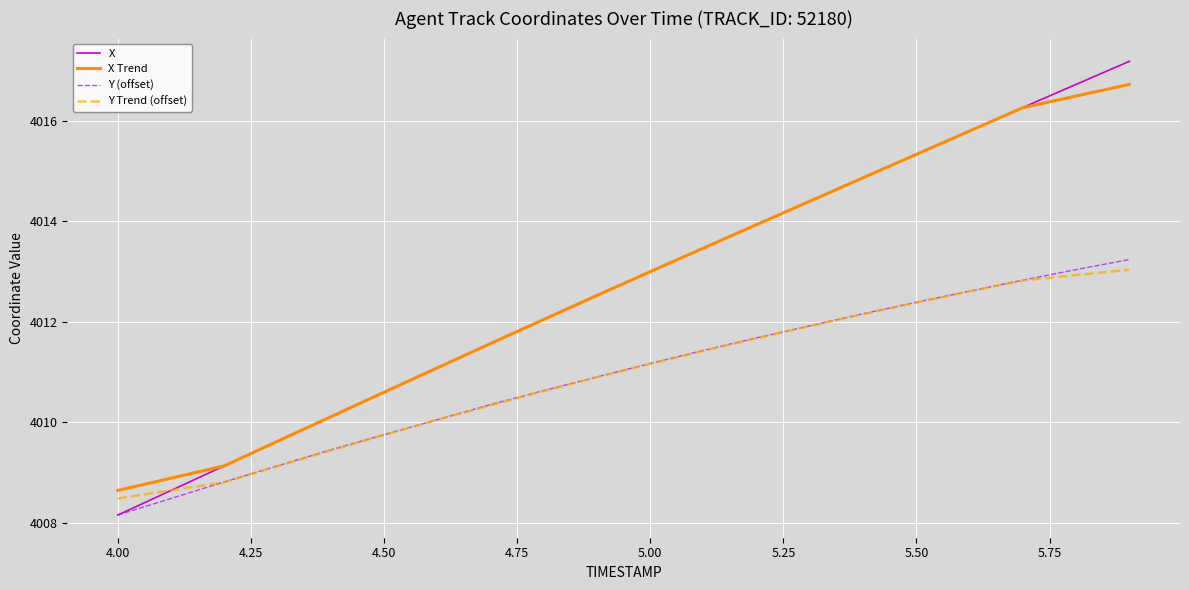

True or false: Y (offset) has more than 2 interior local peaks.

False